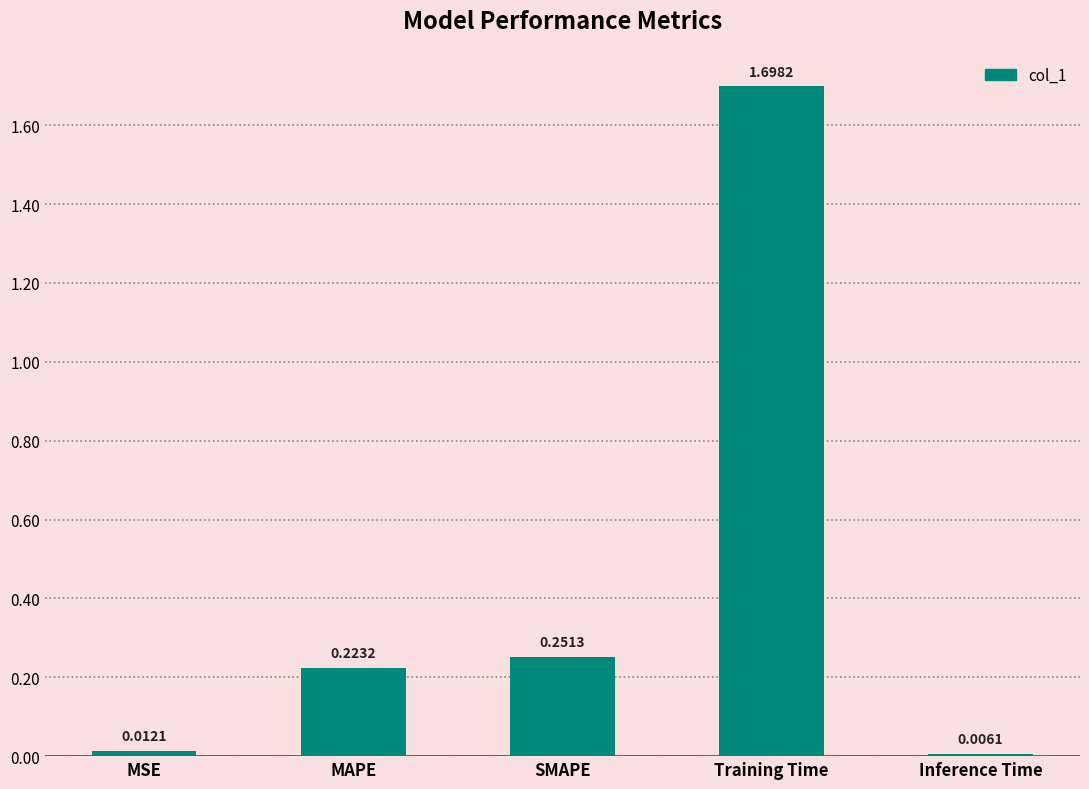

The value at Training Time is 1.7. True or false?

True